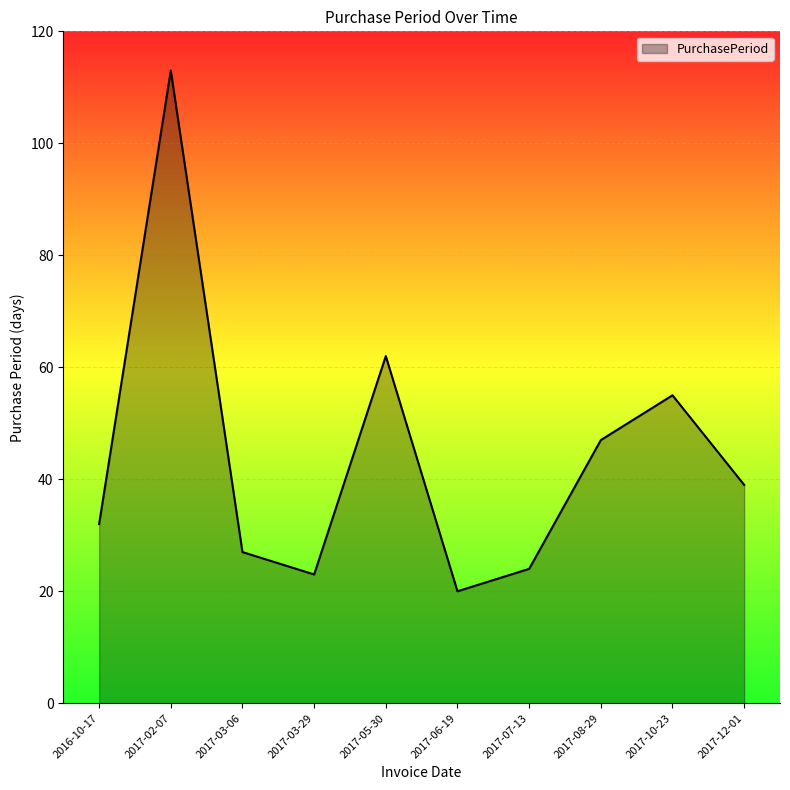

Where is the data nearest to the value 66?

2017-05-30